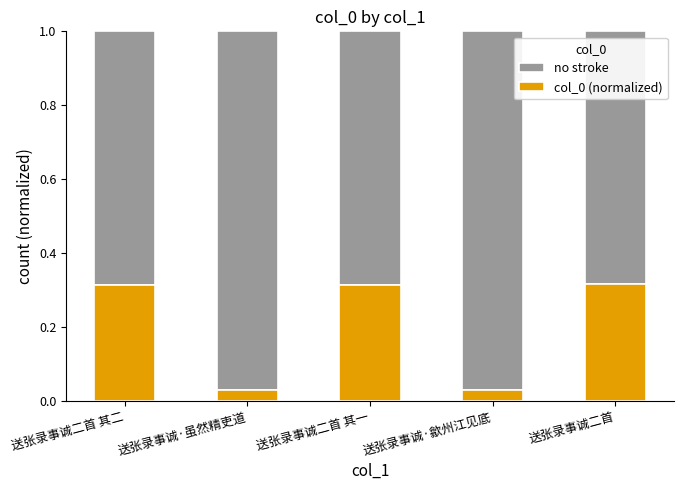

True or false: col_0 (normalized) has a value of 0.1 at 送张录事诚·虽然精吏道.

False